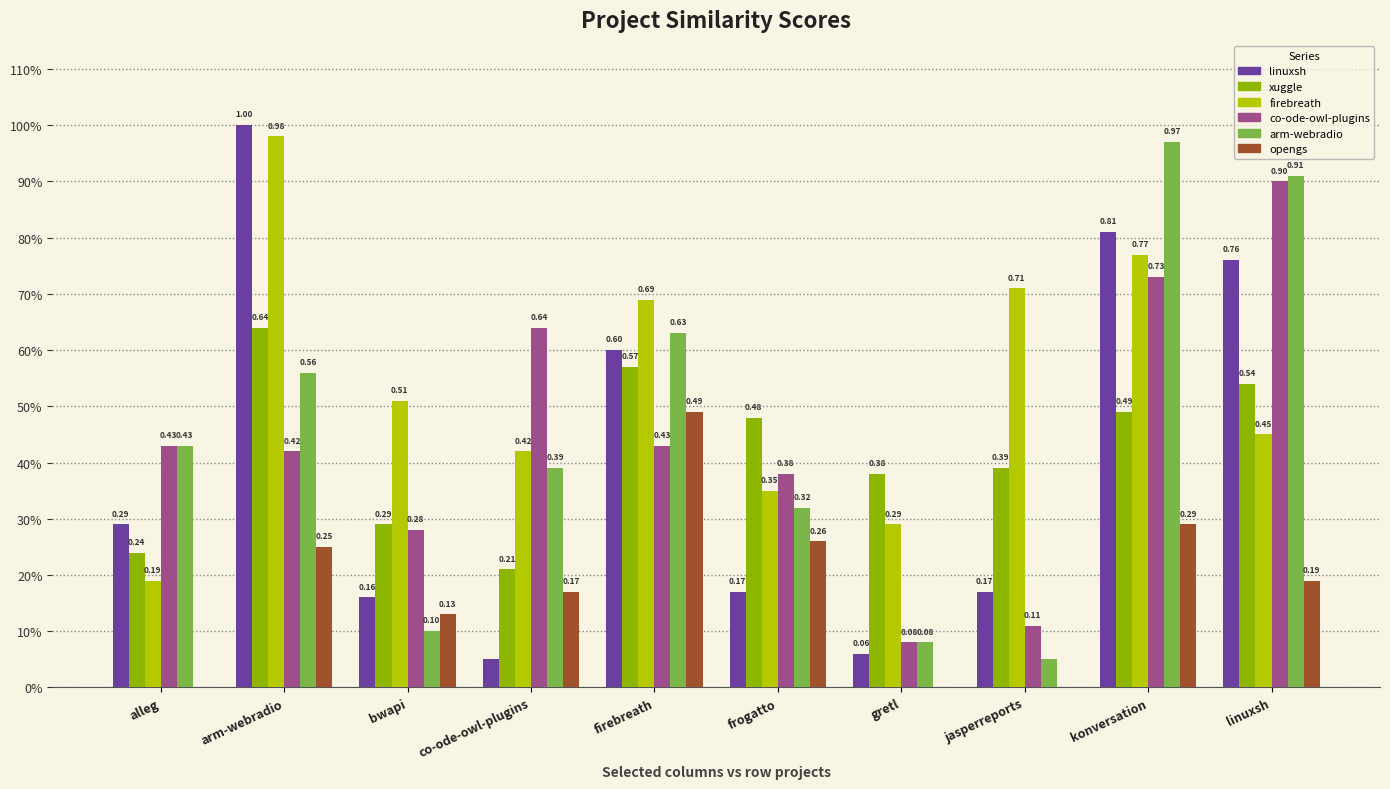

Are the bars grouped side by side (vs. stacked)?

Yes